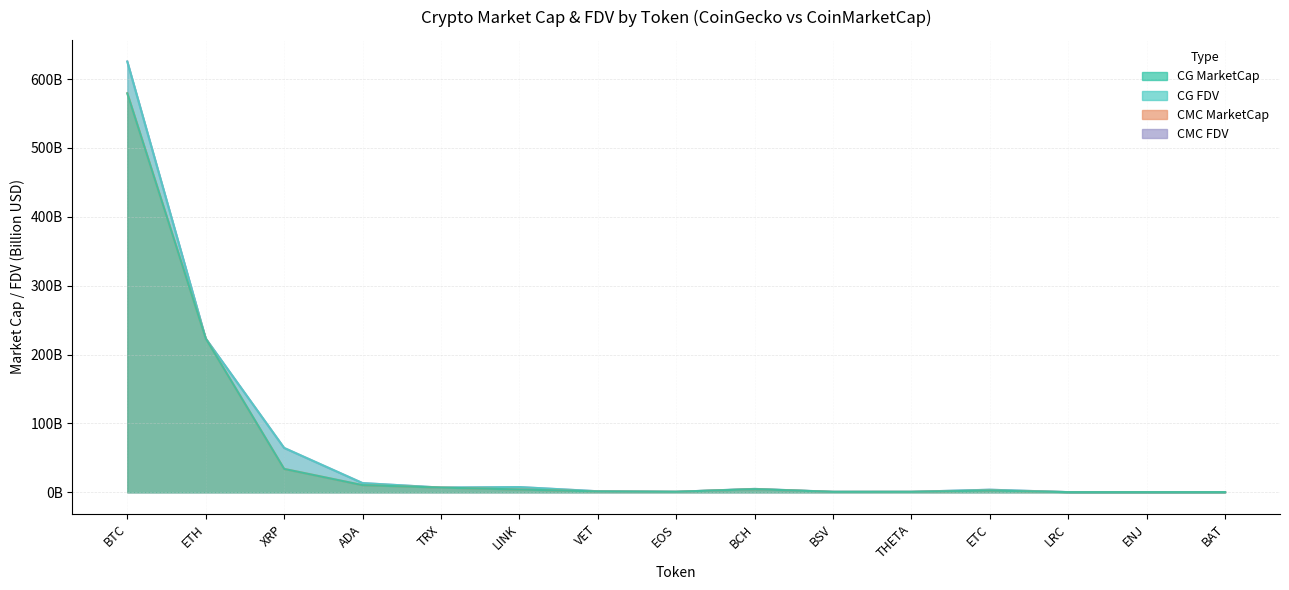

What is the label of the 7th point from the right?

BCH